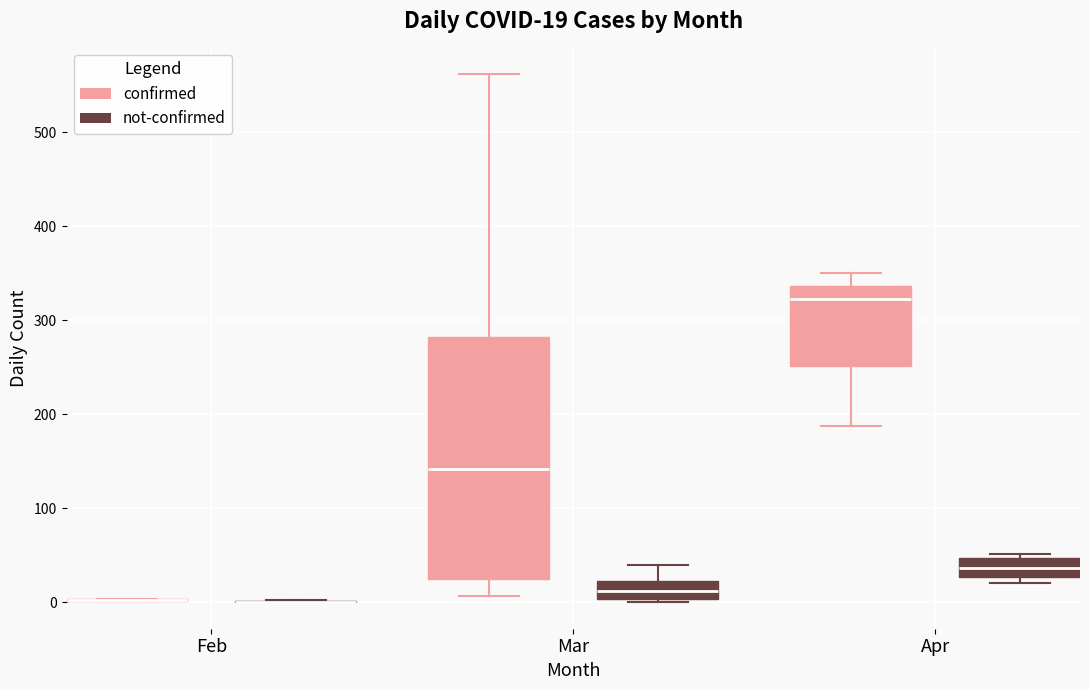

Which box is the tallest, from its lower edge to its upper edge?

Mar (confirmed)